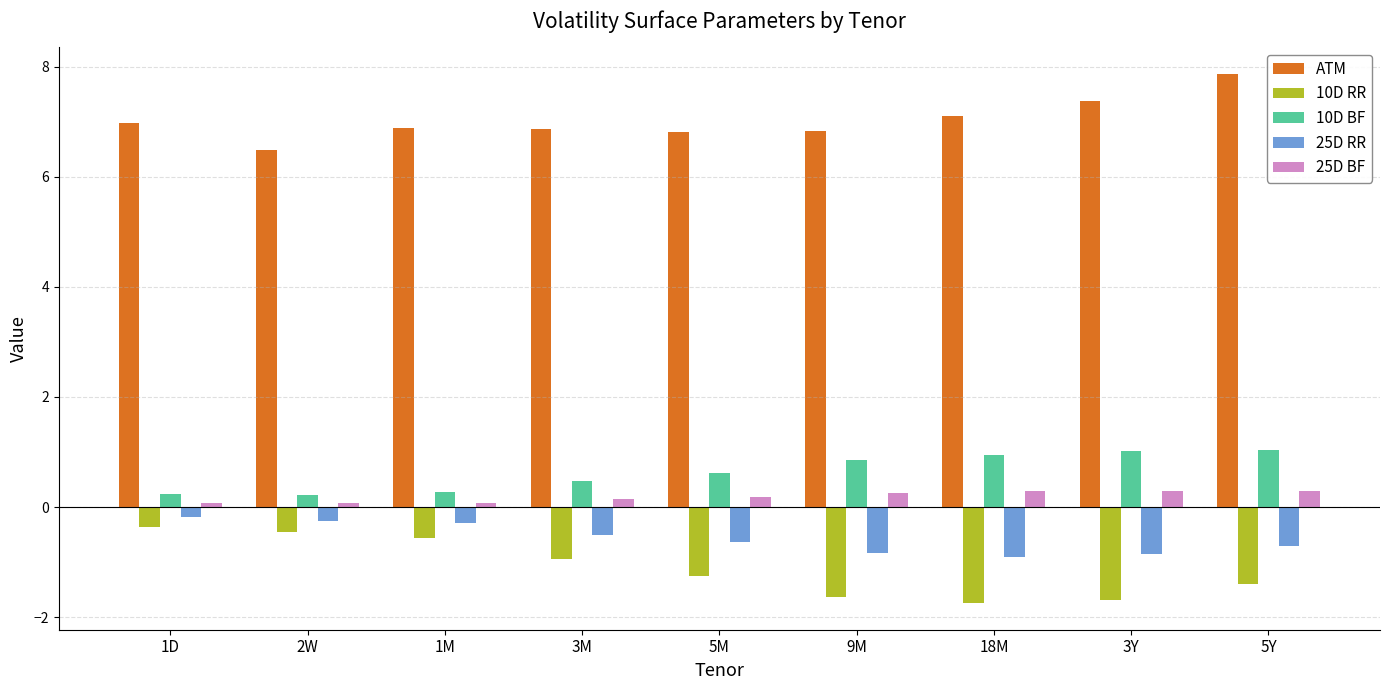

What is the difference between the highest and lowest values at 3Y?

9.1